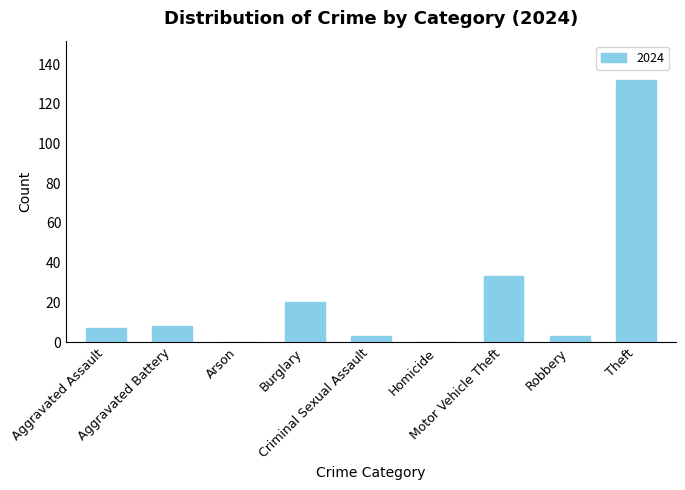

At which category does the chart reach its peak across all series?

Theft